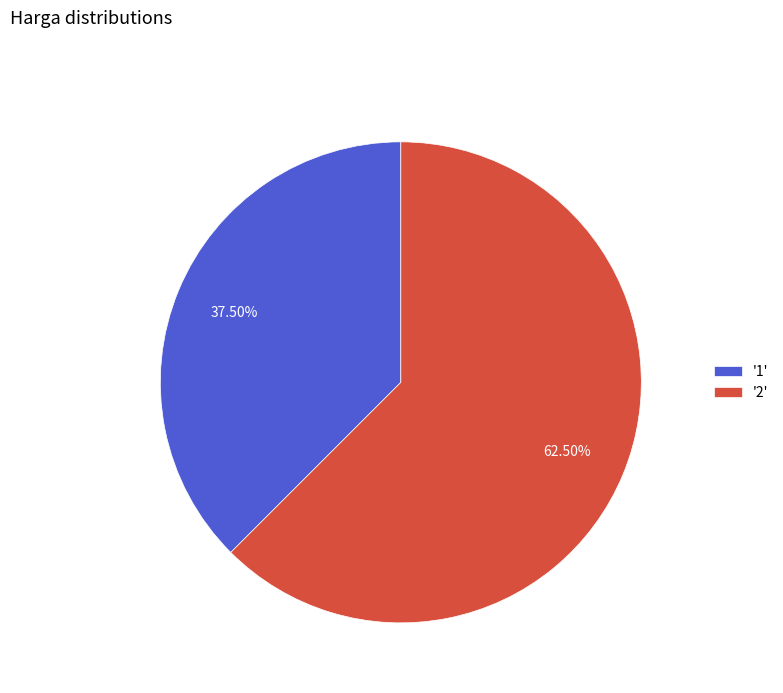

Which category has the biggest portion of the pie?

'2'